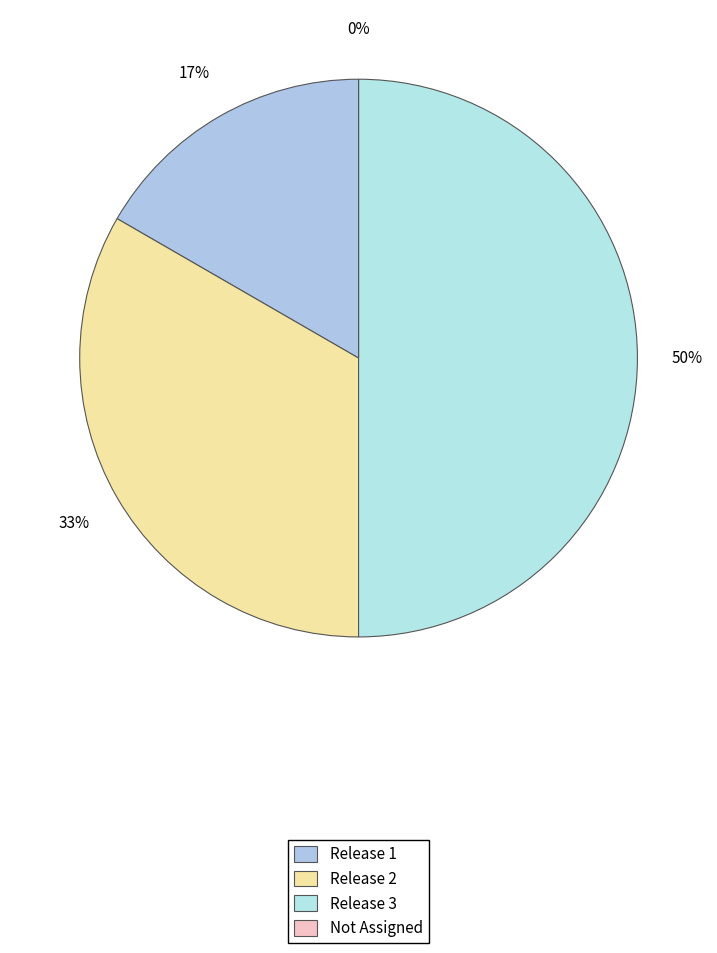

What percentage is the Release 1 slice, to the nearest percent?

17%